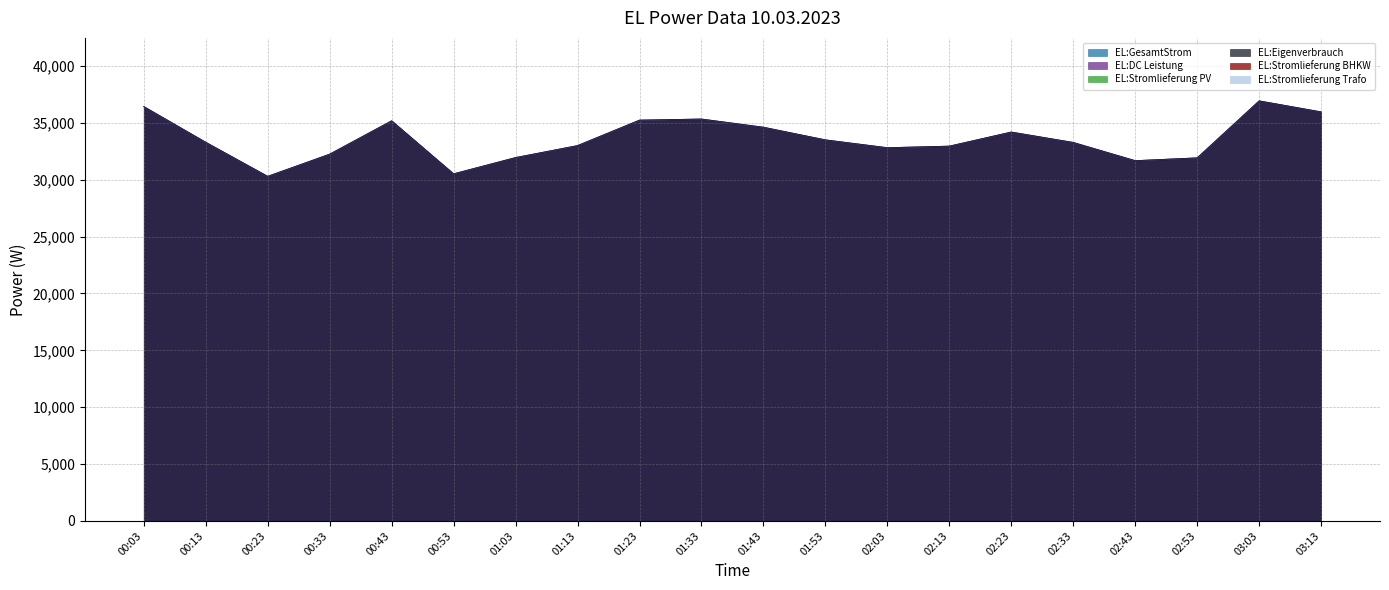

Where is the first local minimum for EL:GesamtStrom?

00:23